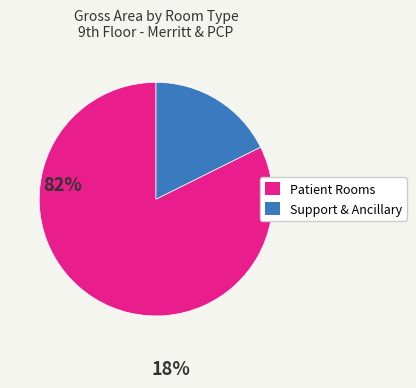

Does any single category account for the majority?

Yes